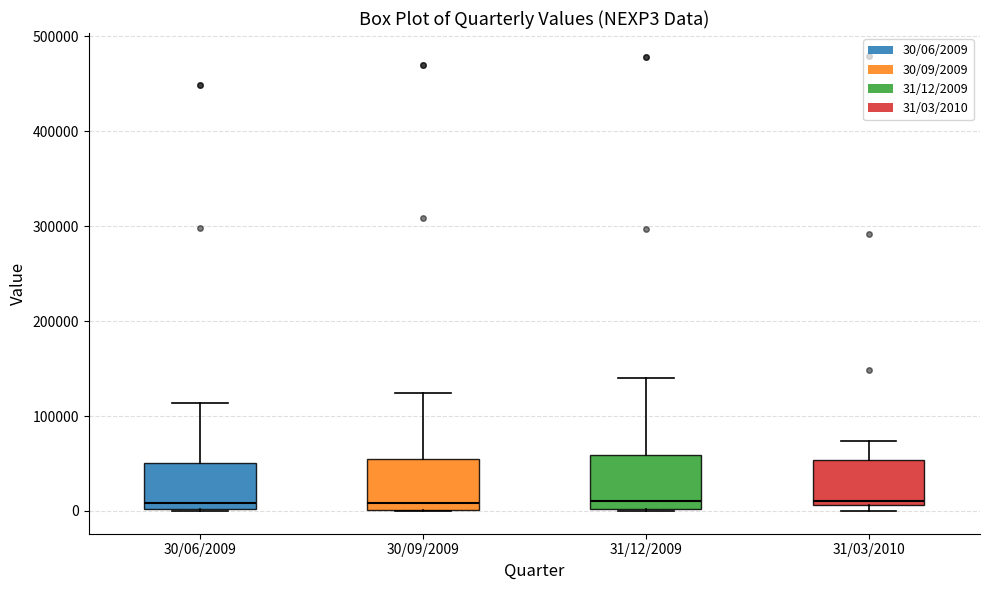

Reading left to right, transcribe this box plot: for each box, give where its median line is, the range the box spans, and where its two whiskers end, as read against the y-axis. The values are not printed on the chart, so give them approximately, as read against the axis.

30/06/2009: median 10000, box 0 to 50000, whiskers 0 to 110000
30/09/2009: median 10000, box 0 to 50000, whiskers 0 to 120000
31/12/2009: median 10000, box 0 to 60000, whiskers 0 to 140000
31/03/2010: median 10000 (just above the box's lower edge), box 10000 to 50000, whiskers 0 to 70000